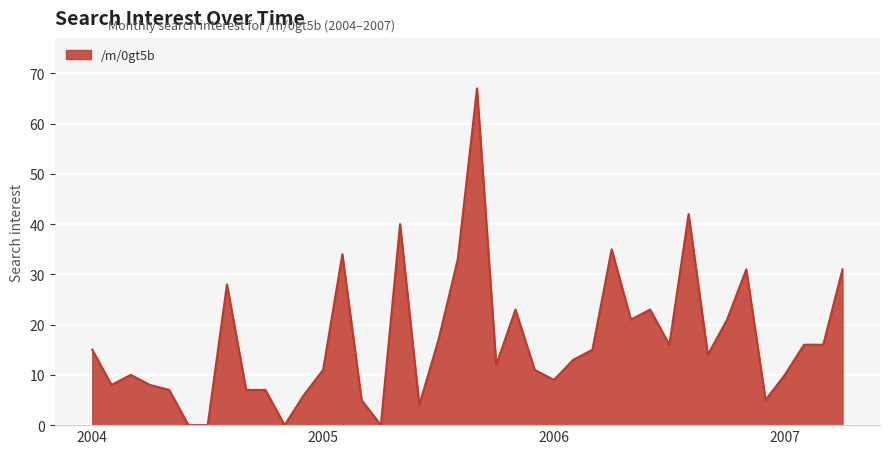

What is the greatest value displayed?

67